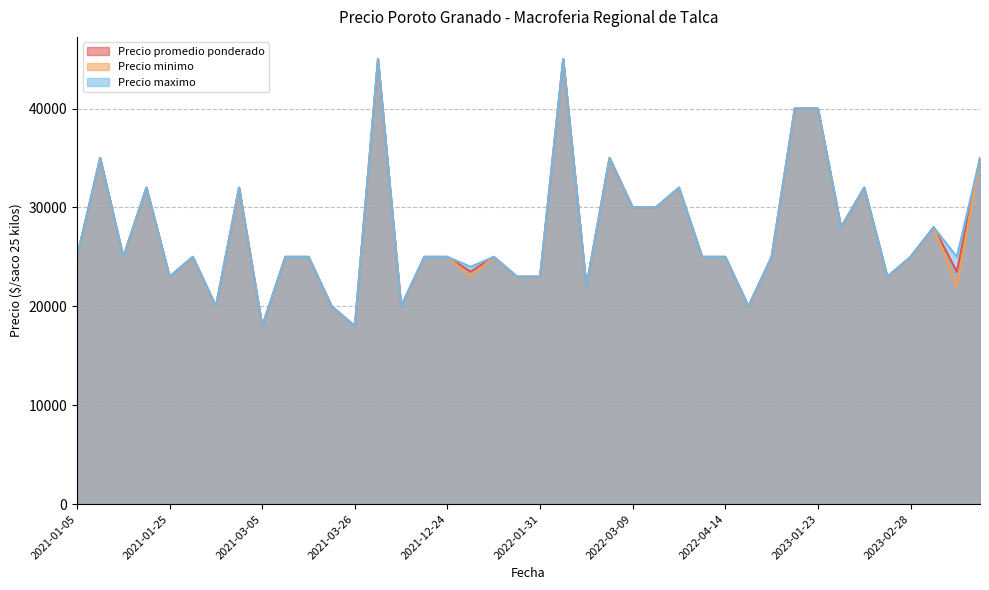

What is the difference between the Precio promedio ponderado values at 2021-03-22 and 2022-02-15?

3000